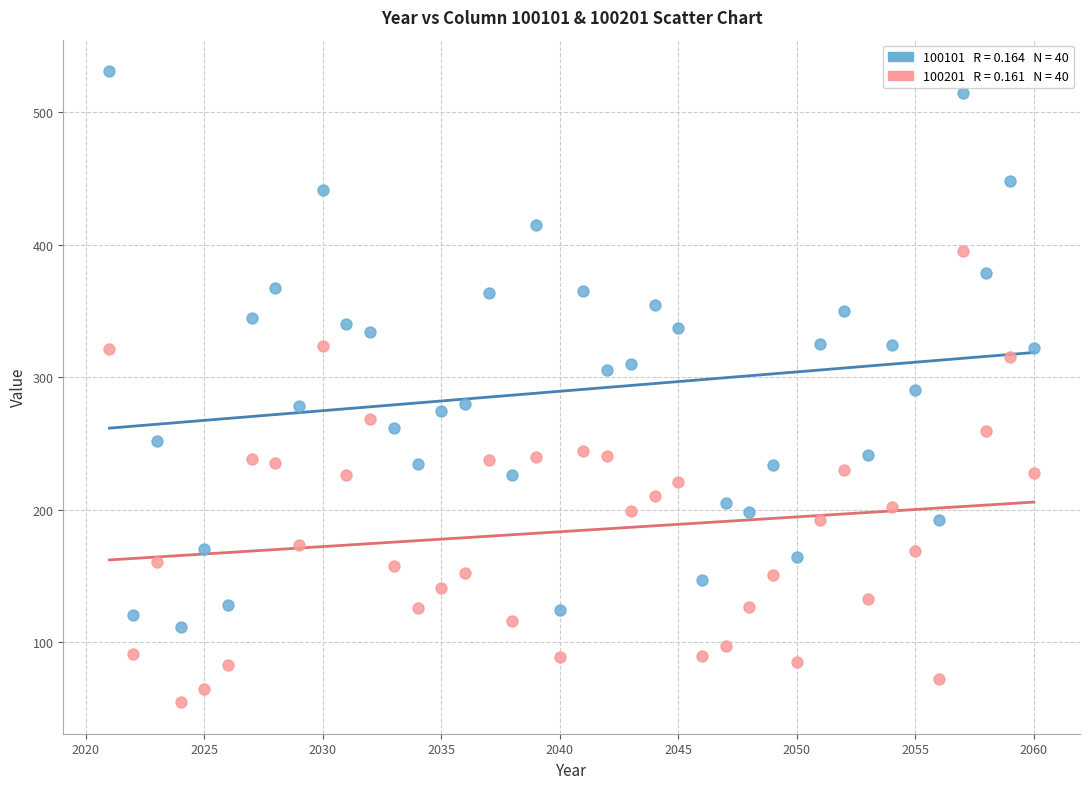

Across all data points, what is the range of X values (max minus min)?

39.0